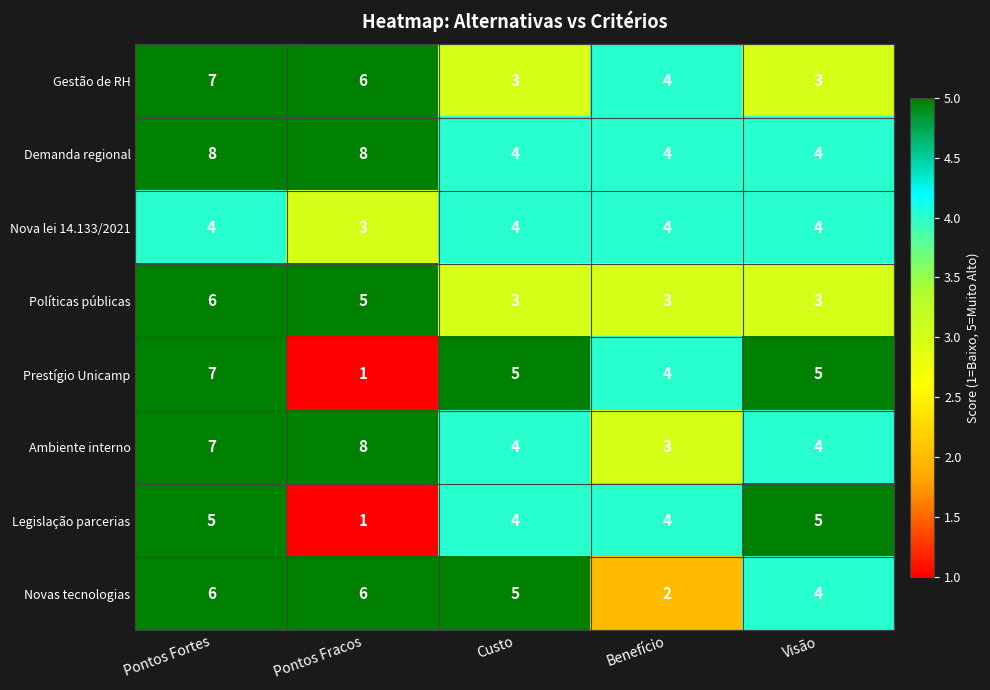

Which series has the largest range (max minus min)?

Prestígio Unicamp